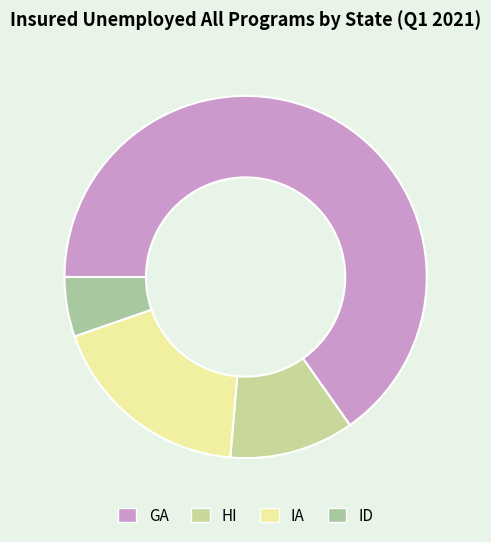

What portion of the pie excludes IA?

81.7%